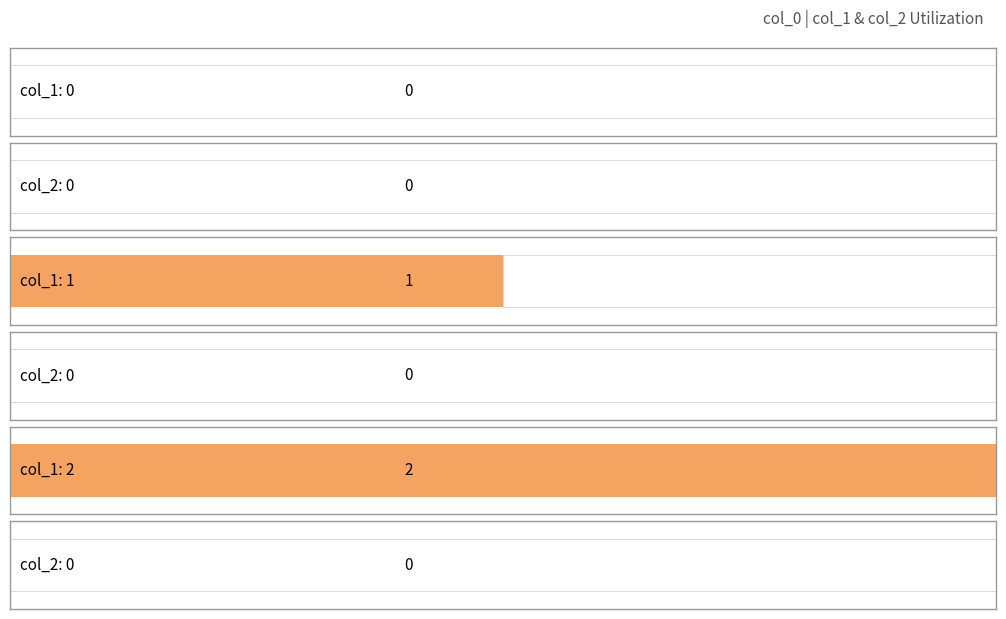

Which series has the largest range (max minus min)?

col_1